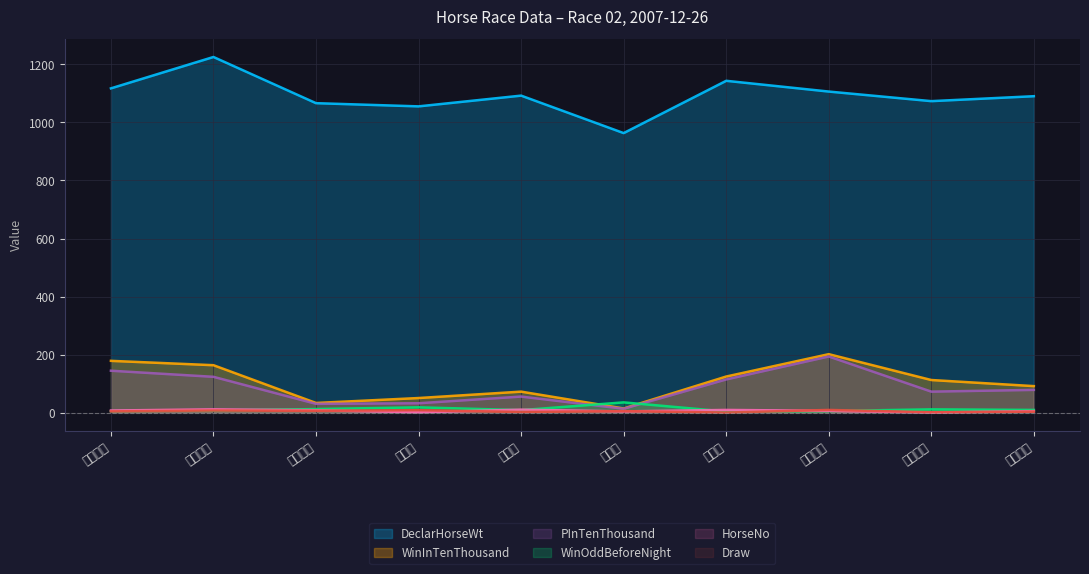

How many distinct data groups are displayed?

6